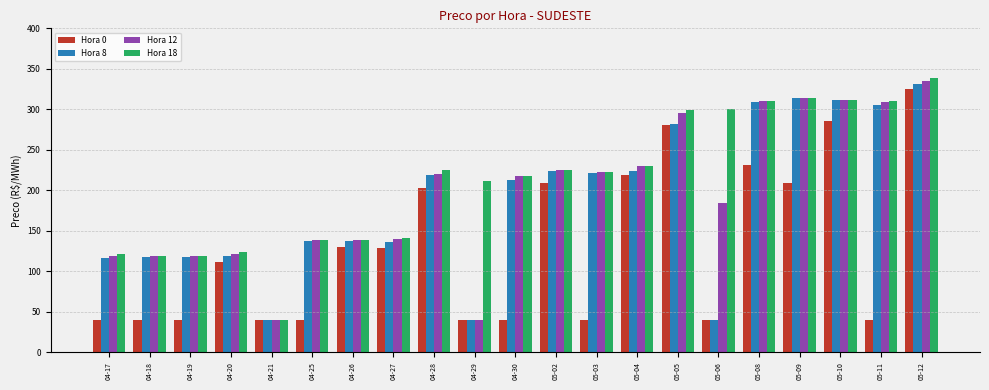

How many values in the Hora 12 series are below 217?

10